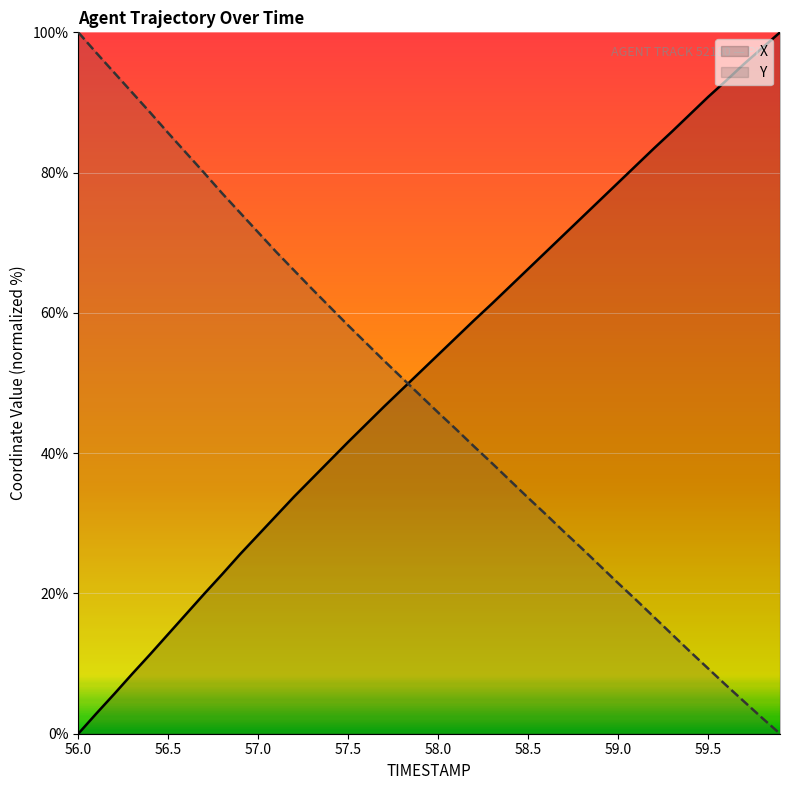

After their last crossing, which series has the higher values: Y or X?

X